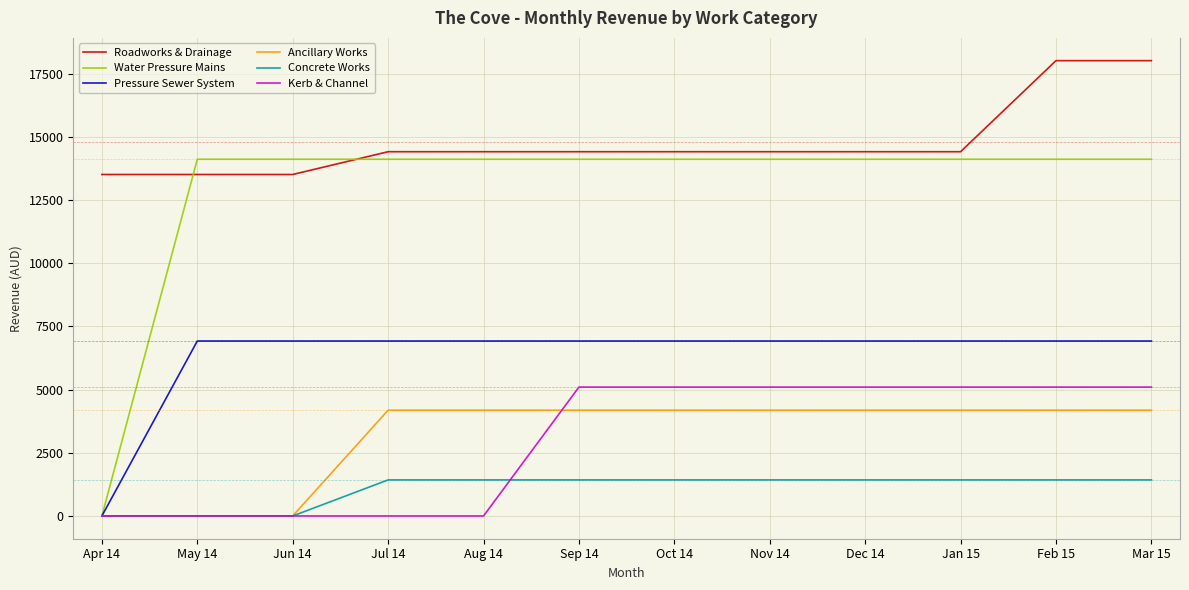

What is the greatest value displayed?

18017.1